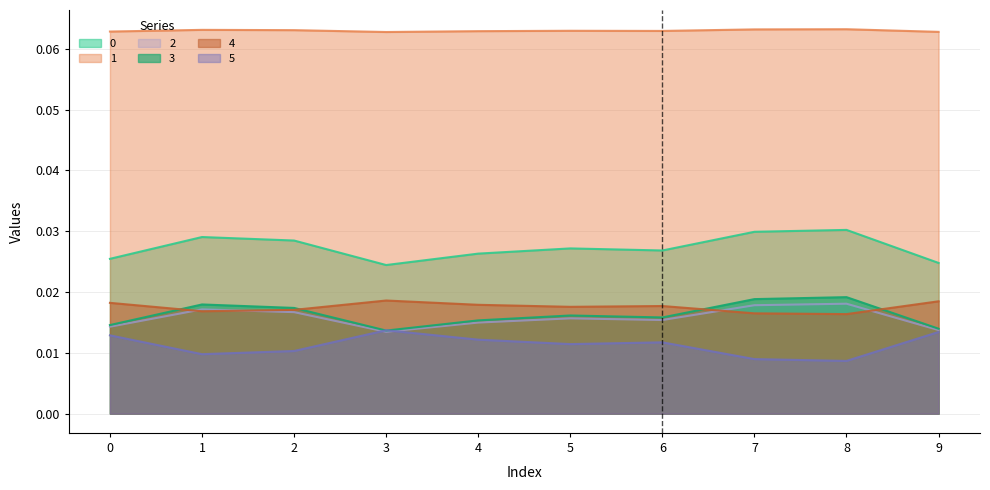

In 2, how many points are higher than both neighbors (excluding endpoints)?

3